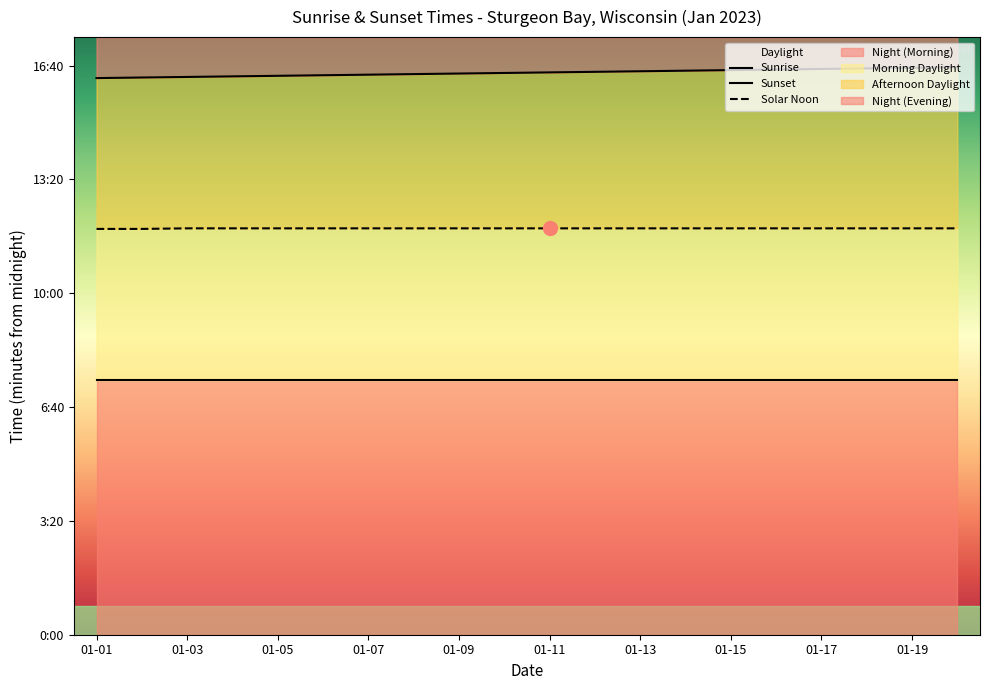

Does the chart have visible grid lines?

No